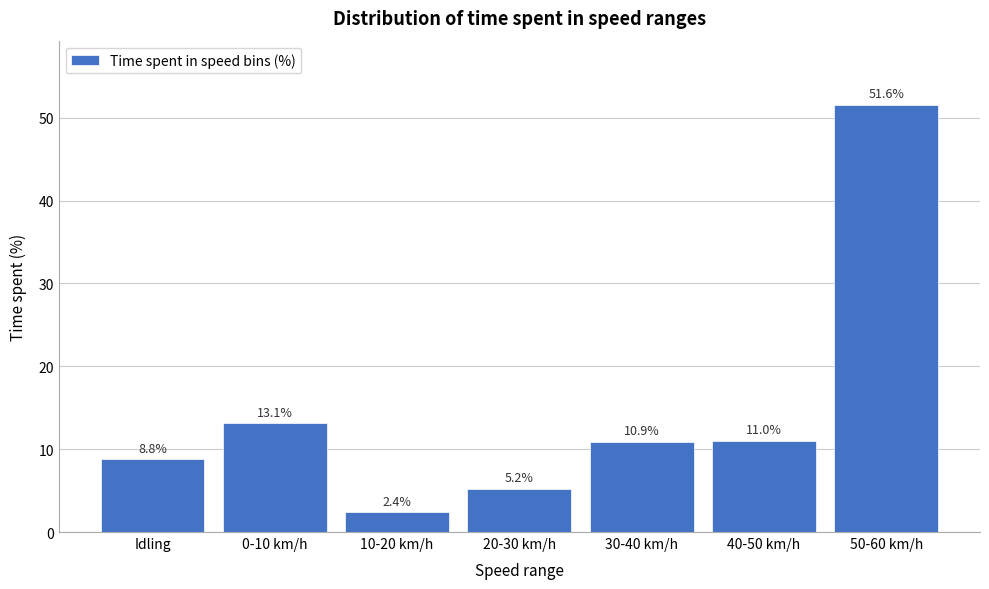

Reading left to right, transcribe all the data shown in this chart.

Idling=8.8	0-10 km/h=13.1	10-20 km/h=2.4	20-30 km/h=5.2	30-40 km/h=10.9	40-50 km/h=11.0	50-60 km/h=51.6